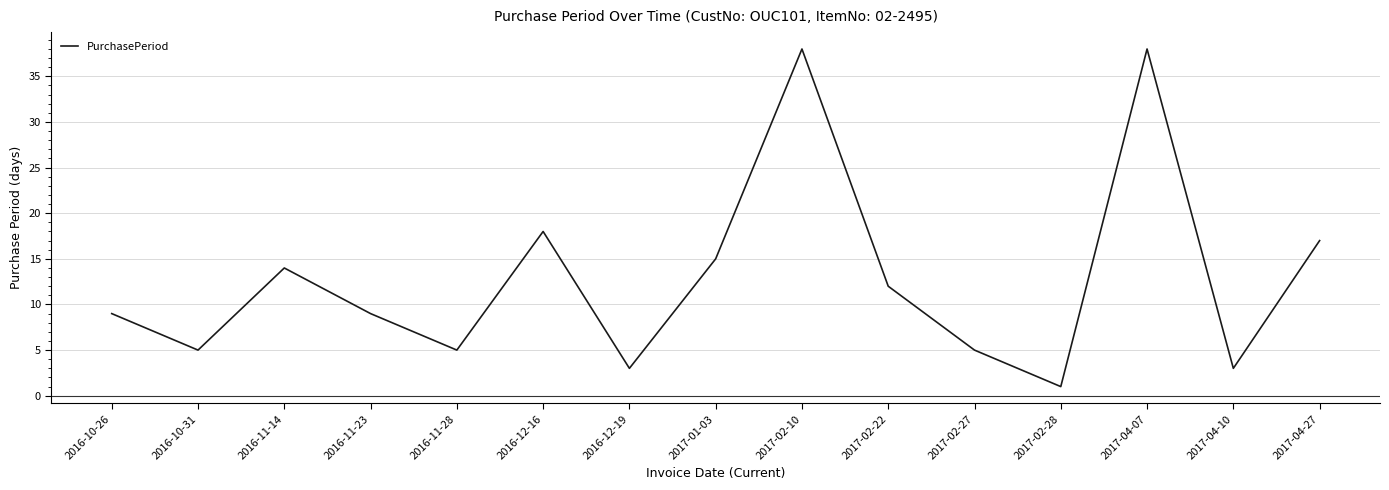

Count the number of data series in this chart.

1